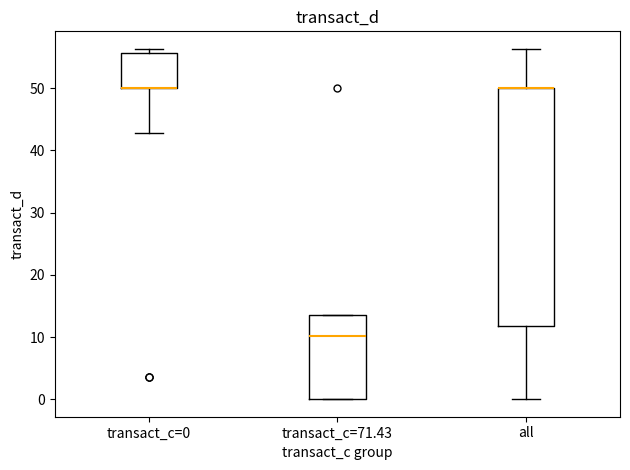

Which box is the tallest, from its lower edge to its upper edge?

all